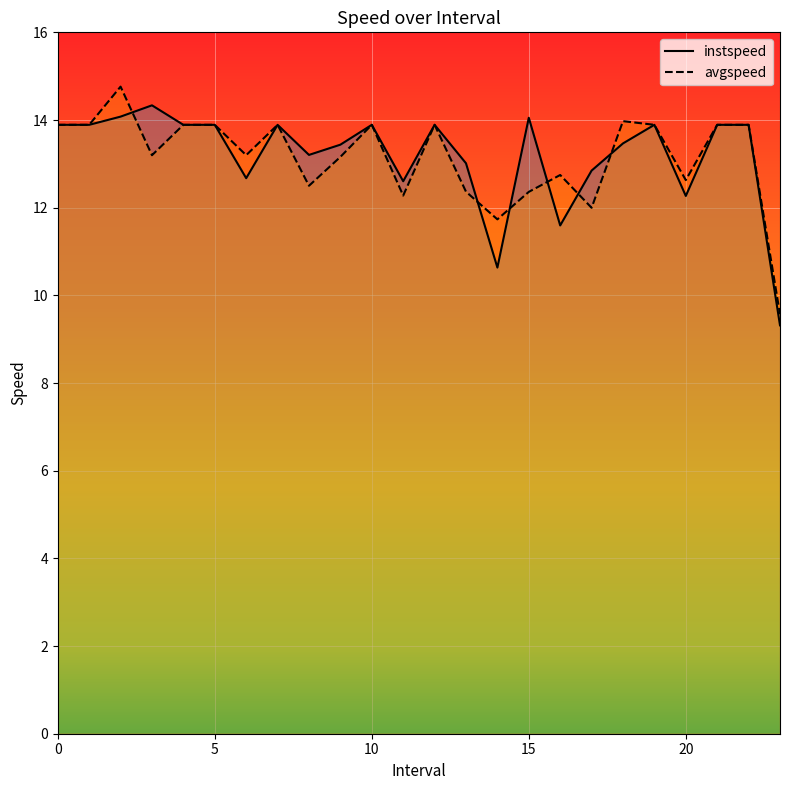

What is the difference between the maximum and minimum values in the avgspeed series?

5.2